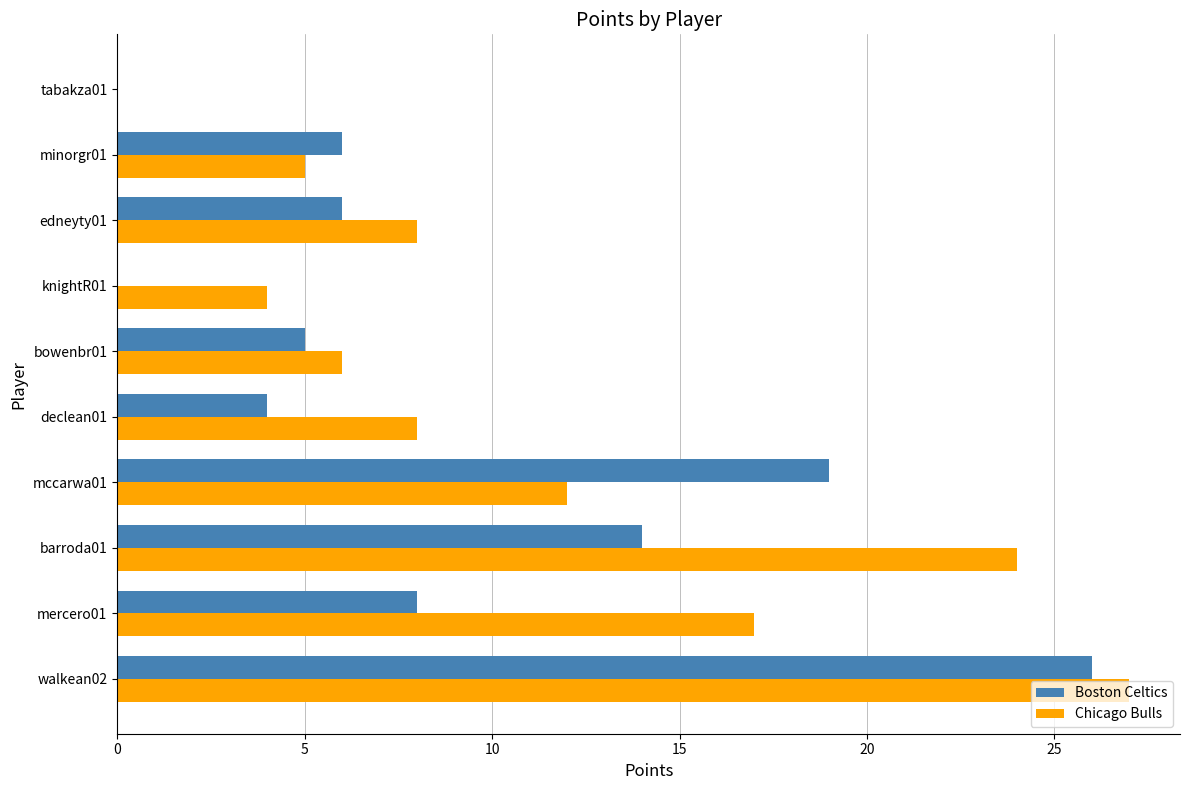

Count the number of data series in this chart.

2